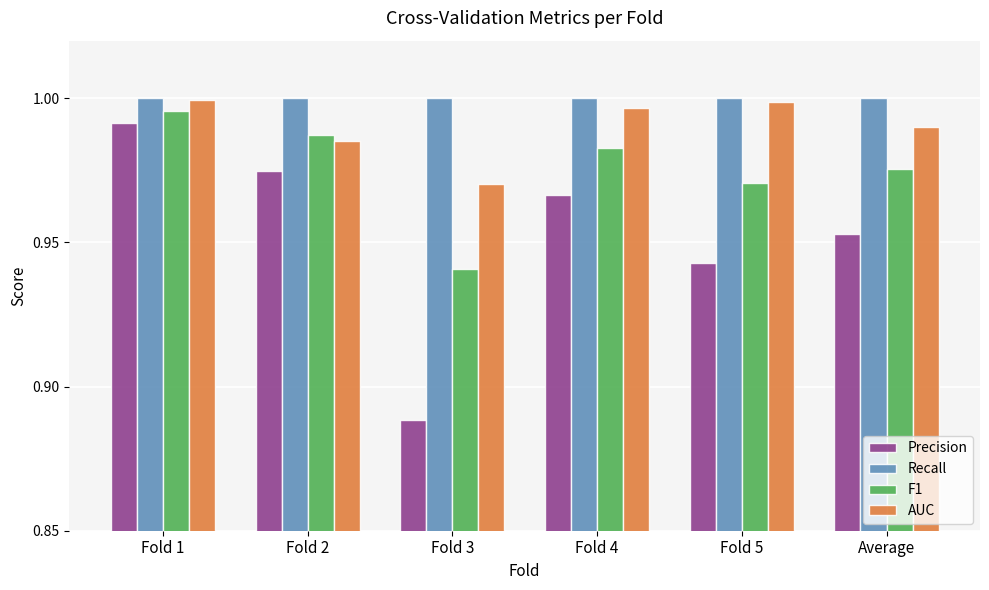

What is the sum of all F1 values?

5.9